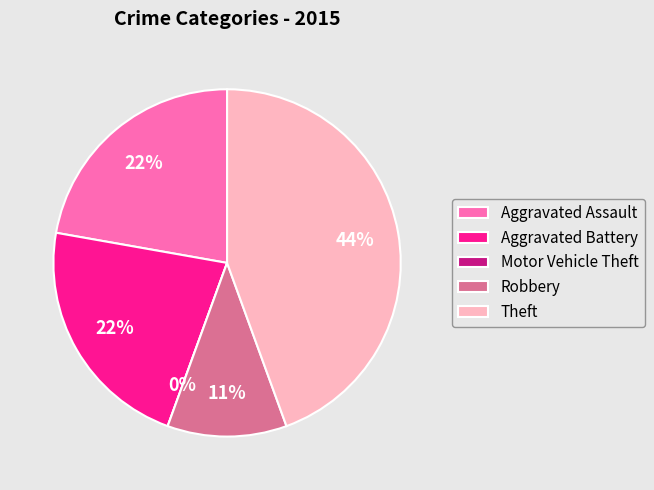

How many slices are in this pie chart?

5